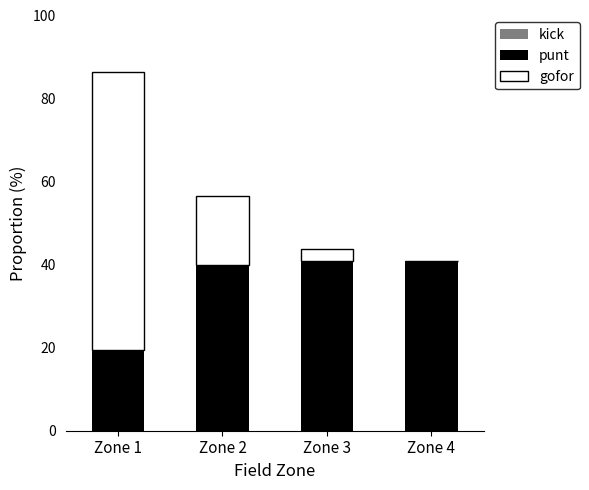

The punt series shows 25.2 at Zone 4. True or false?

False